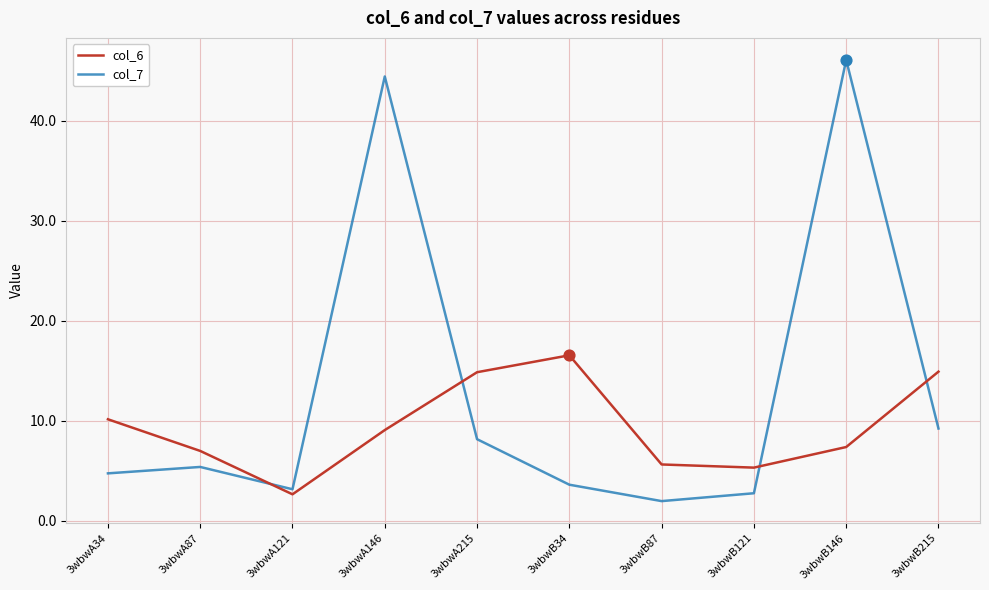

Which series has the largest total across all categories?

col_7